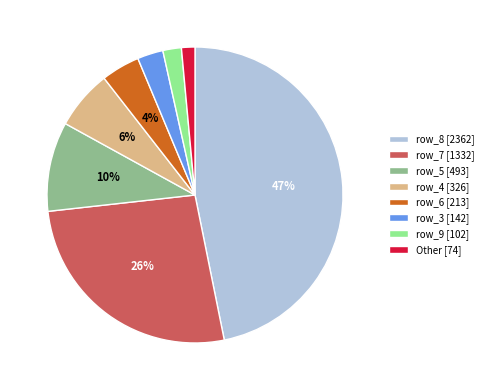

True or false: row_4 [326] accounts for 15% of the total.

False